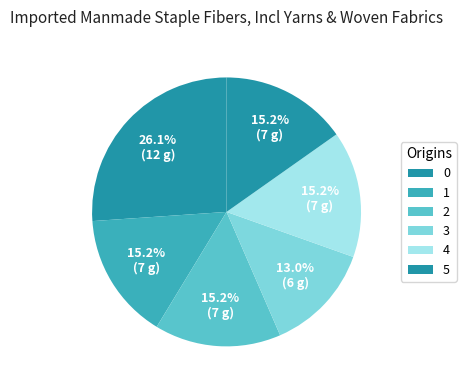

Between 5 and 4, which is larger?

5